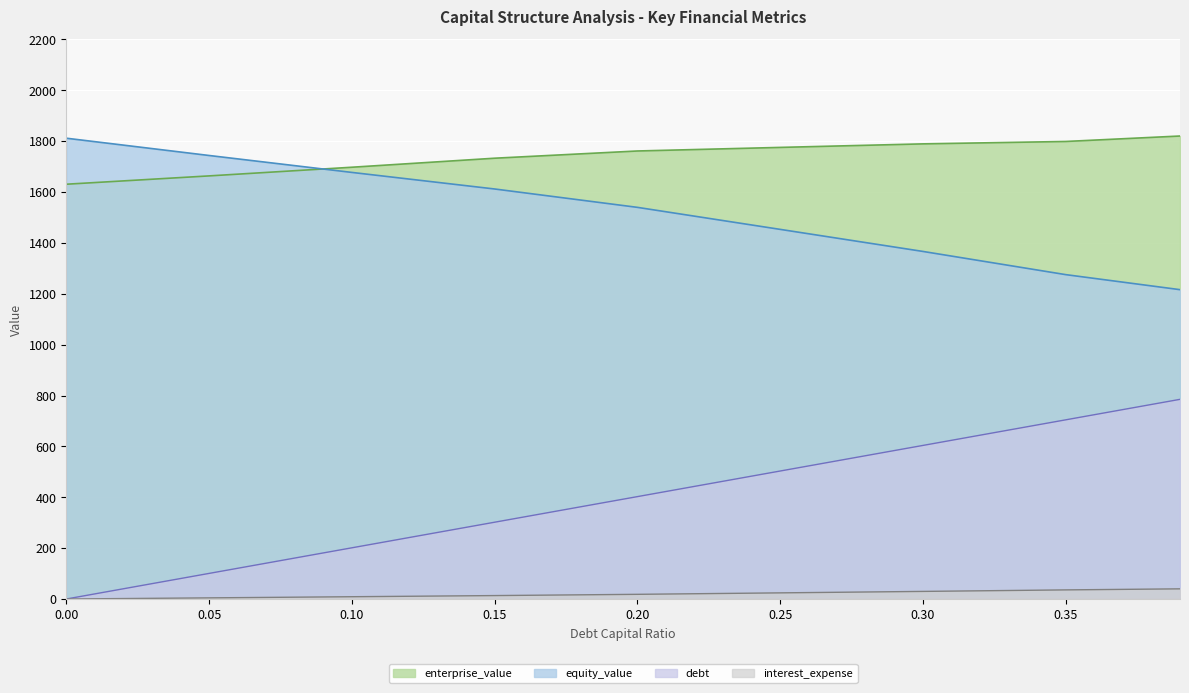

Between 0.05 and 0.0, which is larger?

0.05